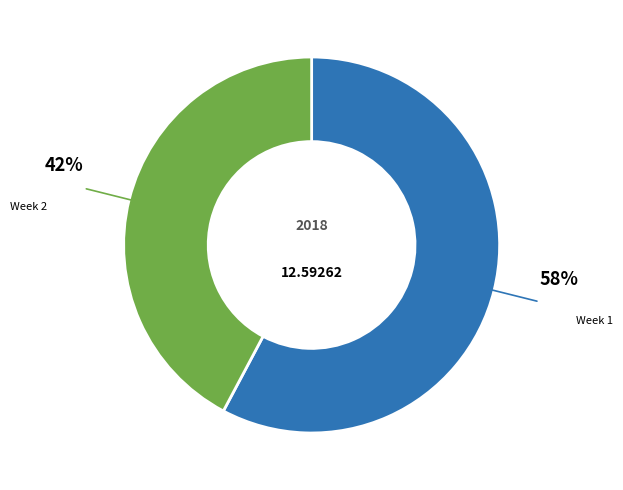

Rank the categories by value from lowest to highest.

Week 2, Week 1